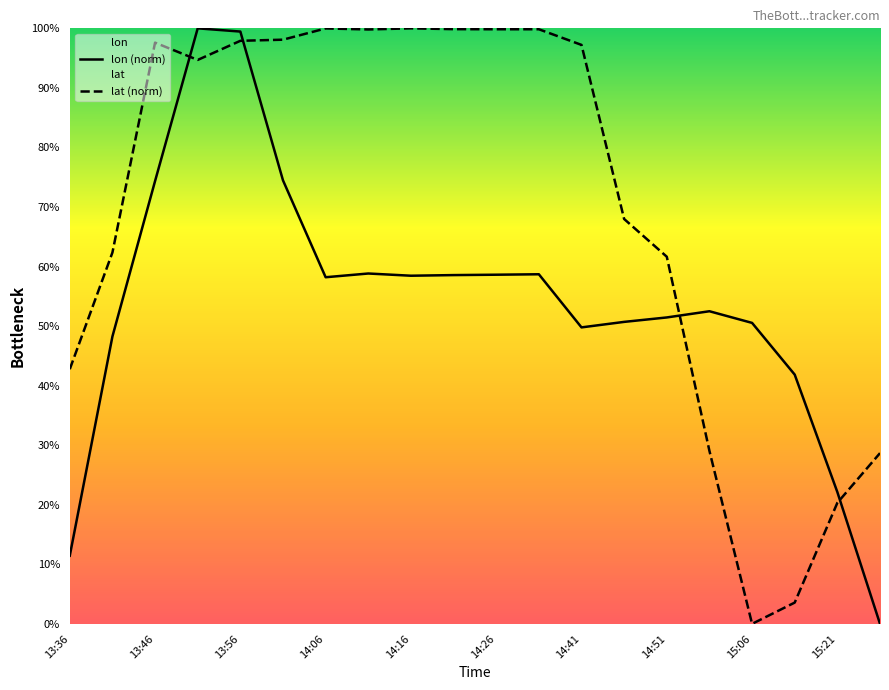

How many interior local valleys does the lat (norm) series have?

3